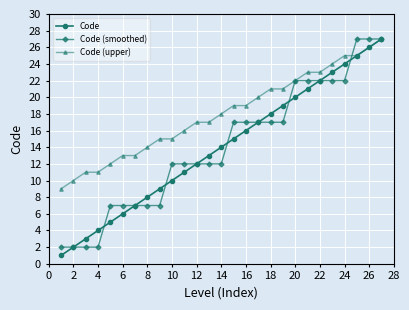

What is the sum of all Code values?

378